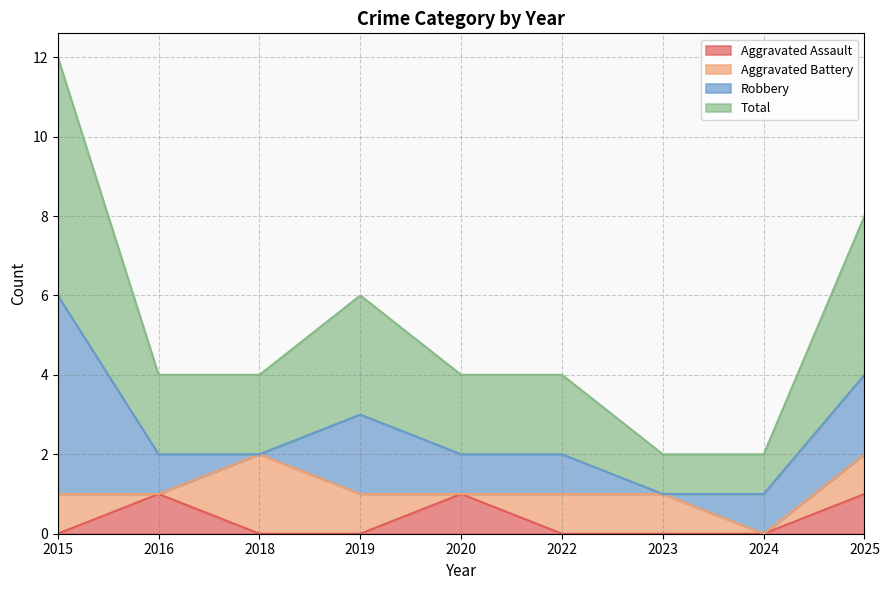

The Aggravated Assault series shows 0 at 2023. True or false?

True